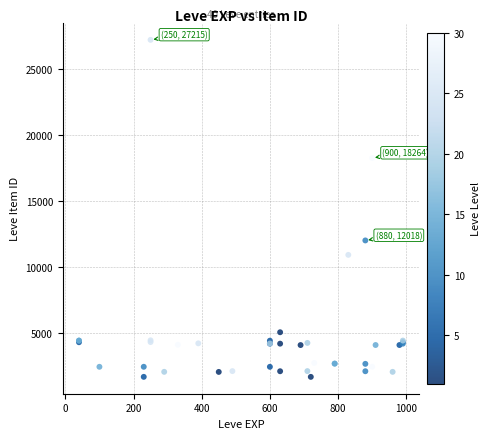

What Y value in the scatter plot is closest to 14448?

12018